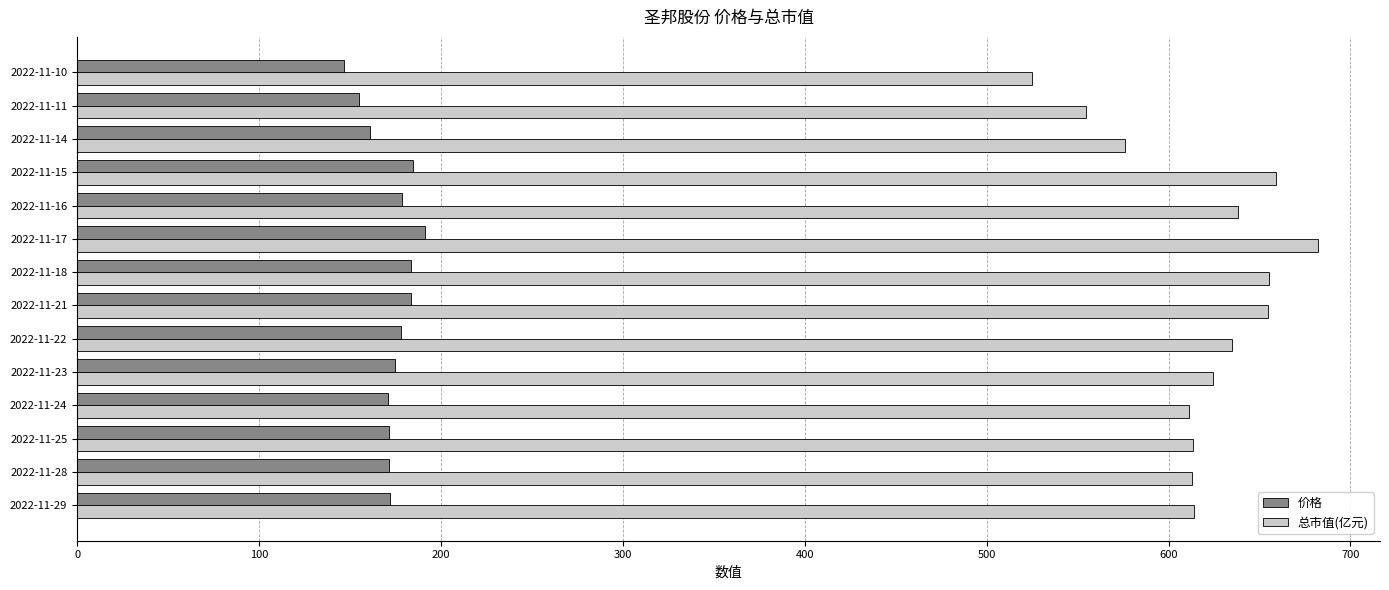

Rank the series by their average value, from lowest to highest.

价格, 总市值(亿元)